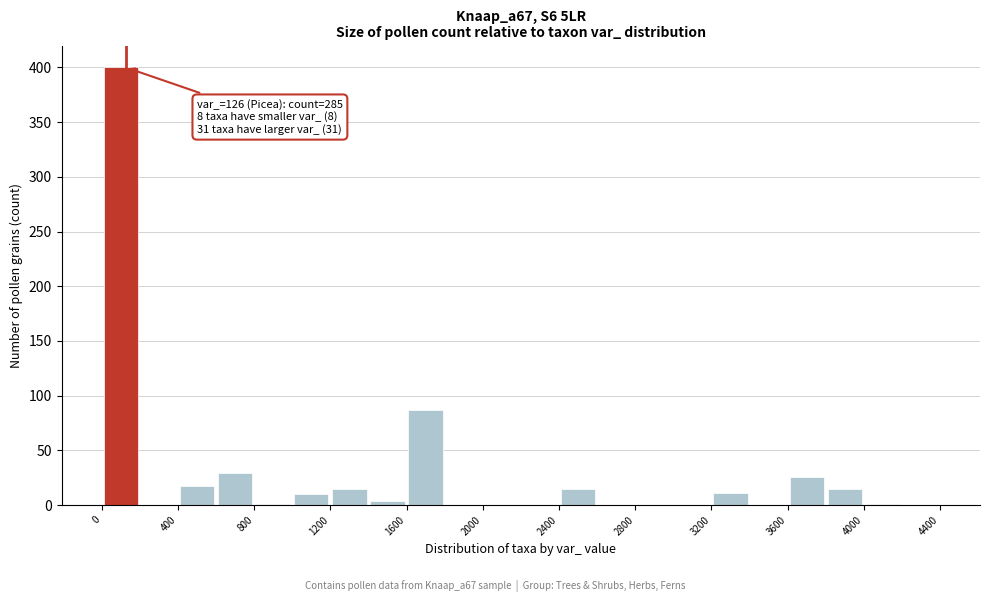

Over which range of the x-axis is the bar tallest?

0 to 200